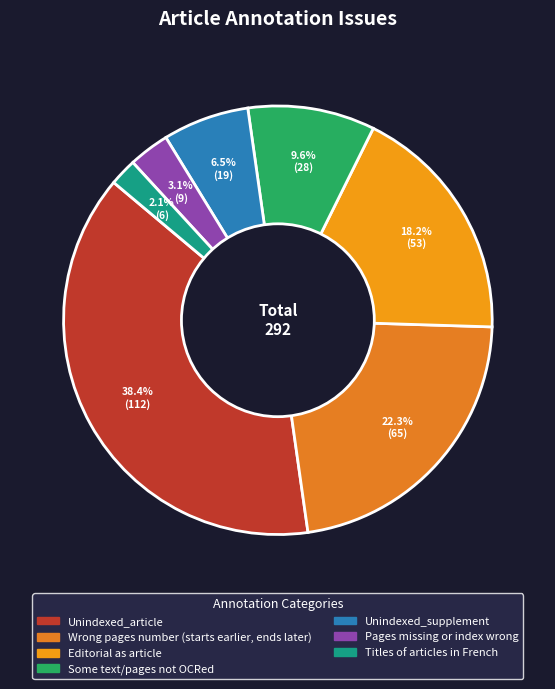

Is there a majority slice in this chart?

No